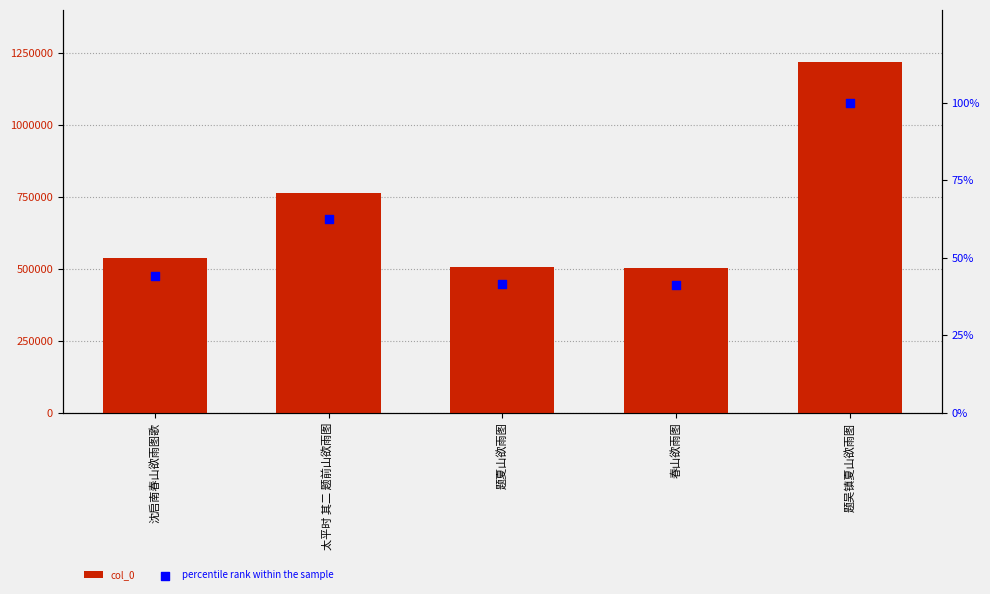

Which series reaches the maximum Y coordinate?

col_0